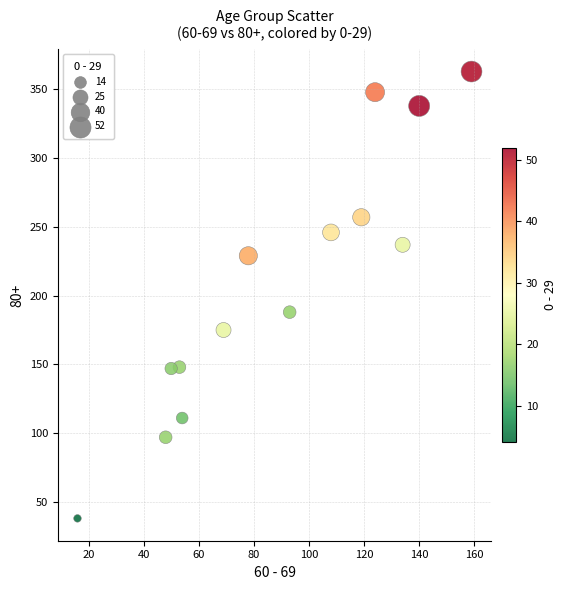

What Y value in the scatter plot is closest to 200?

188